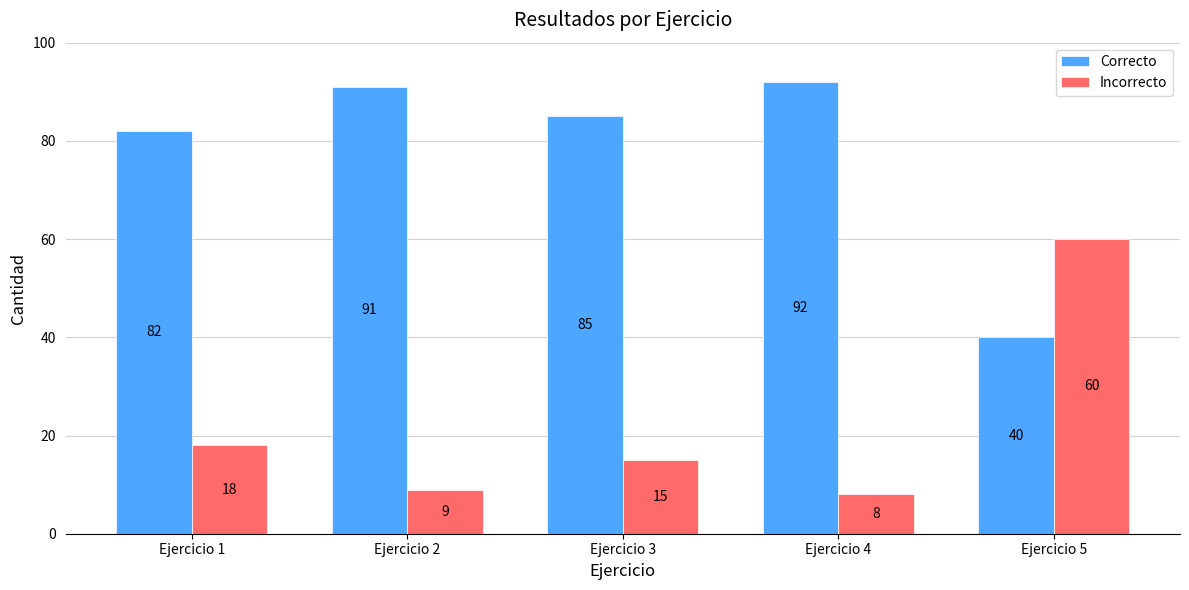

Are the bars horizontal?

No